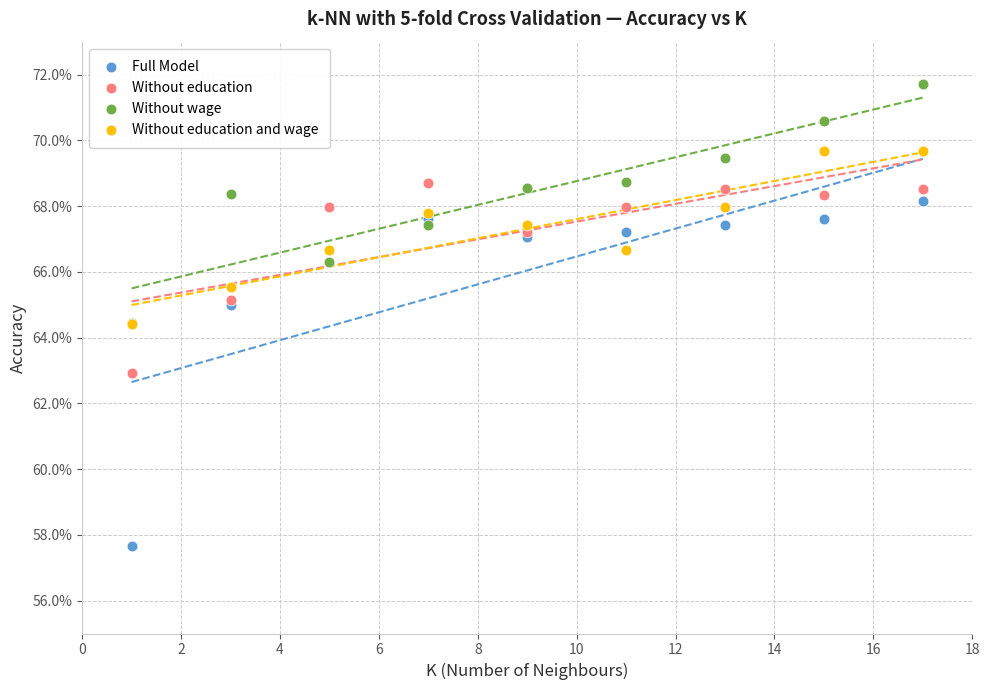

Which series reaches the minimum Y coordinate?

Full Model